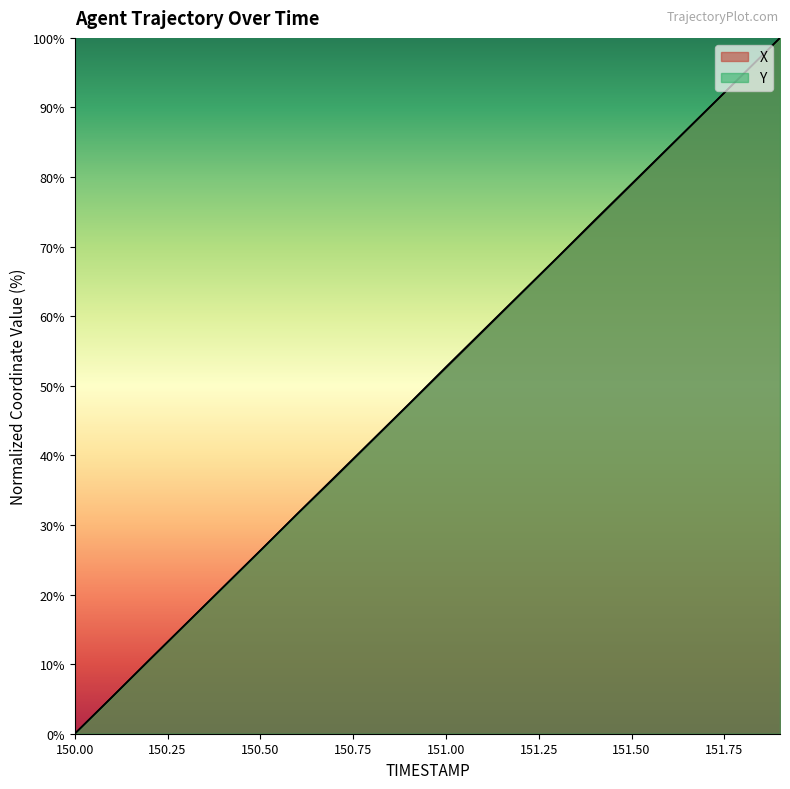

The value of X at 151.6 is 49.4. True or false?

False